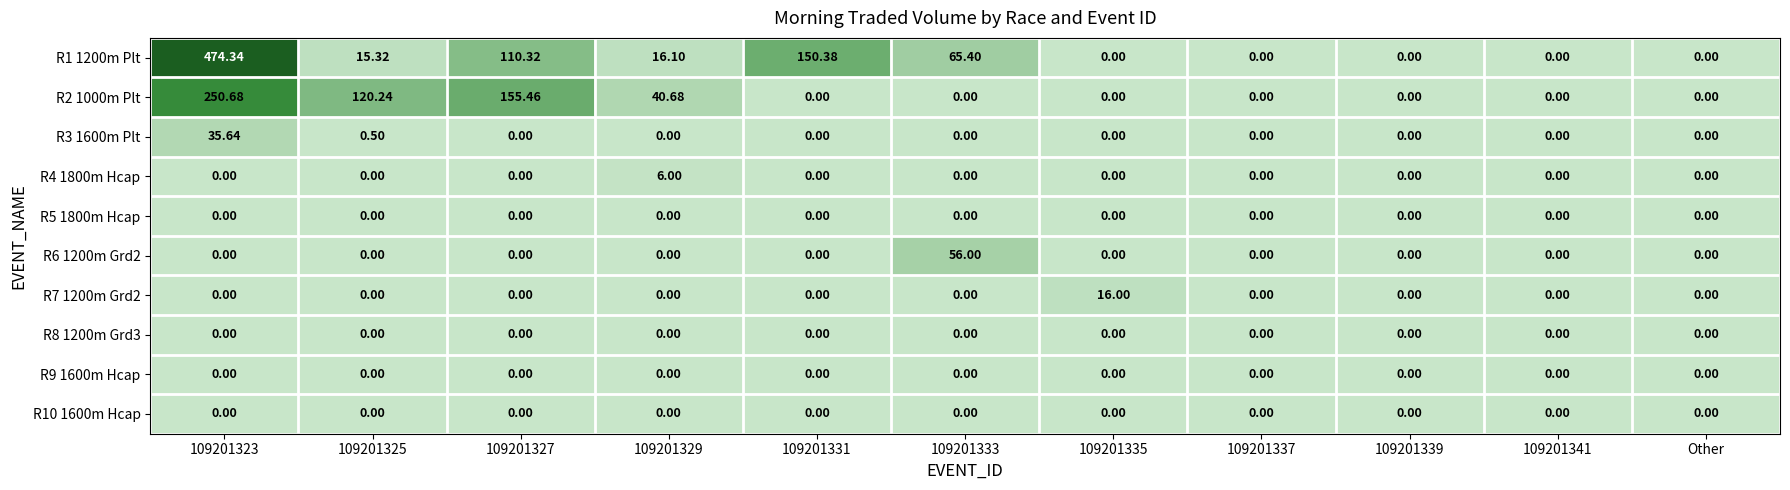

At which category does the chart reach its peak across all series?

109201323